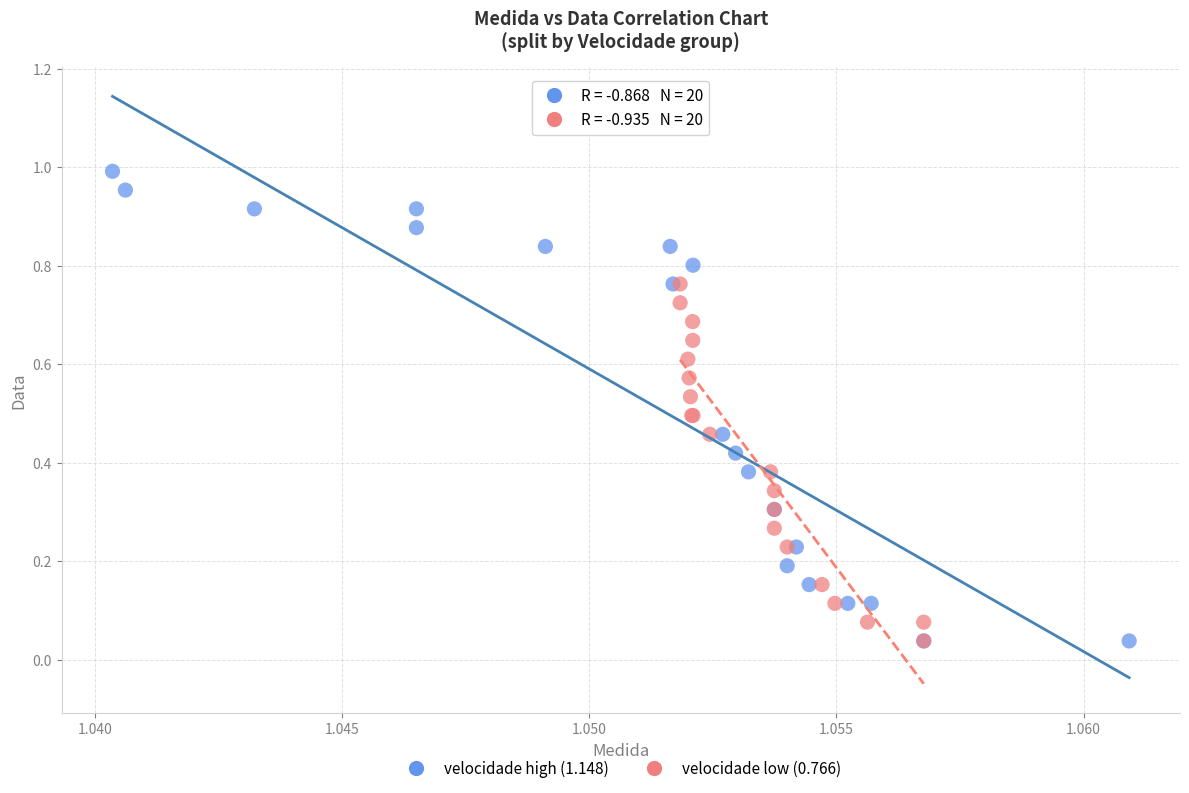

Which series has the widest spread of Y values?

velocidade high (1.148)